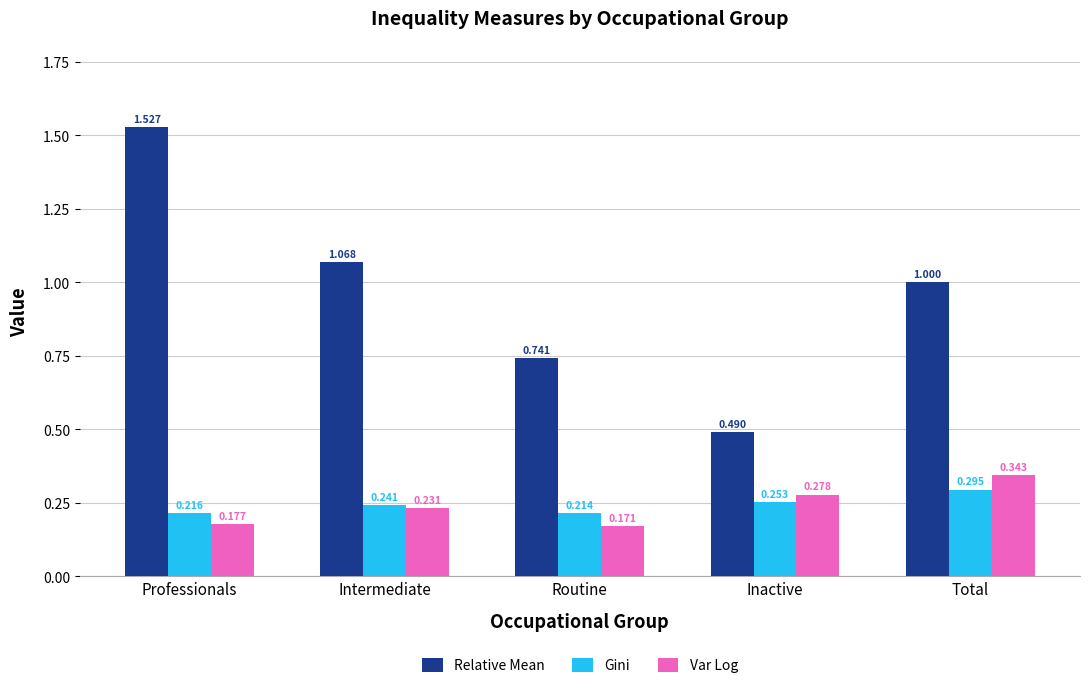

What is the sum of all Relative Mean values?

4.8